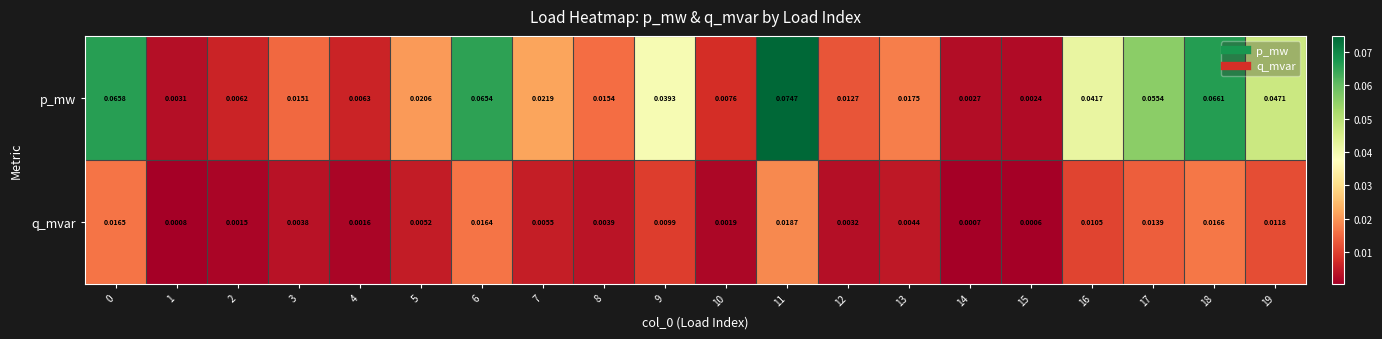

How many categories are shown in the chart?

20